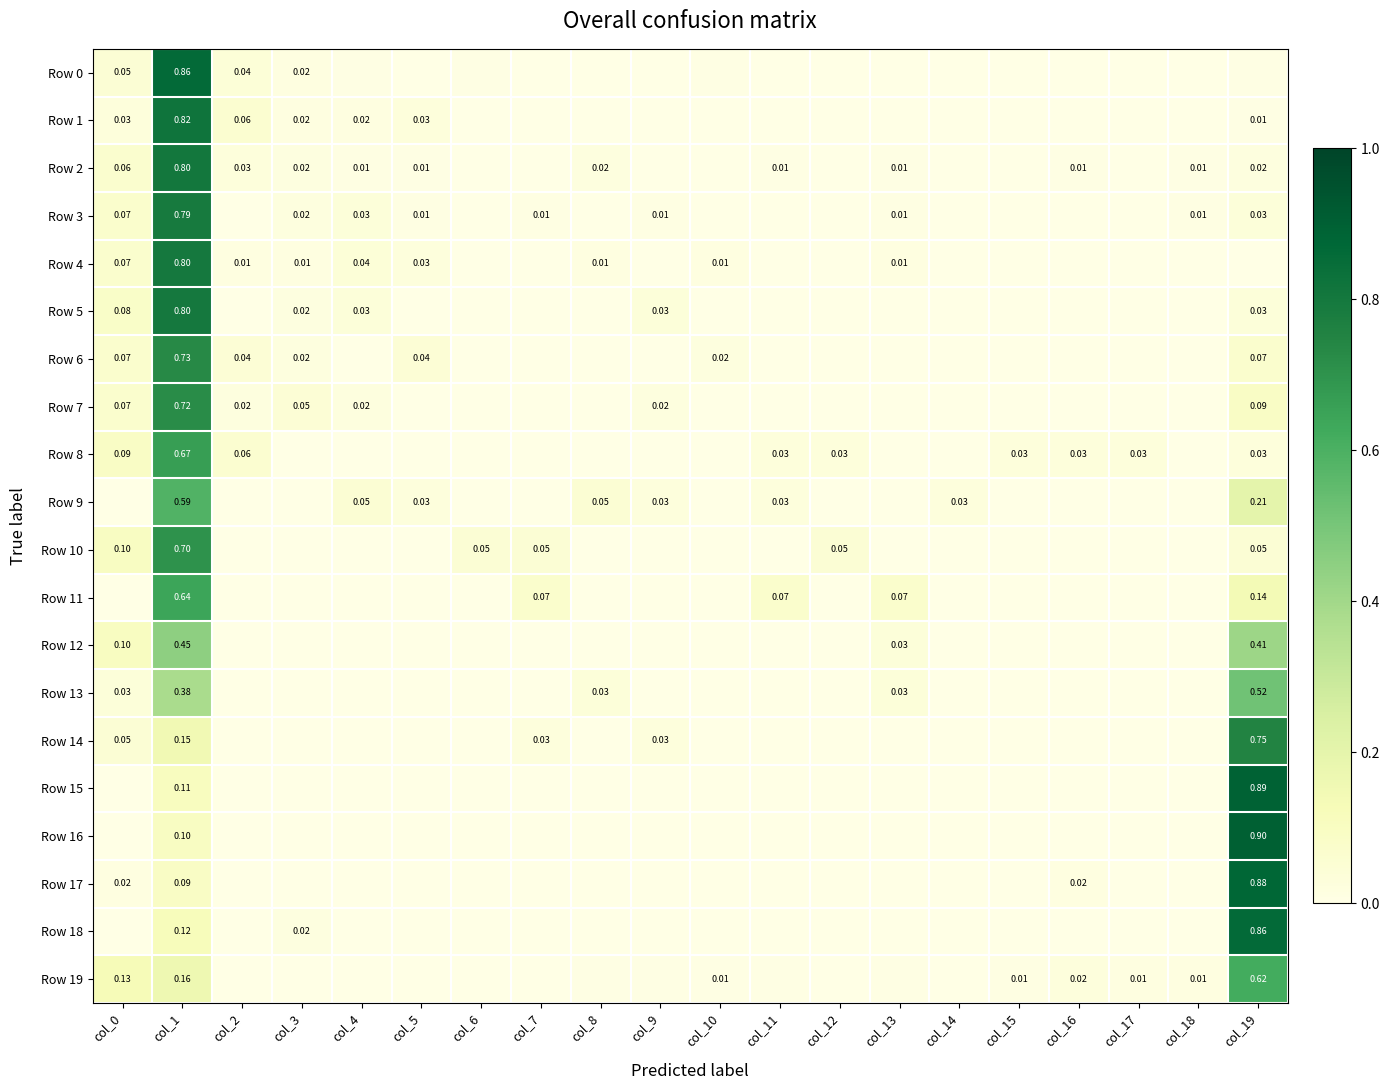

At which category is the sum across all series the highest?

col_1